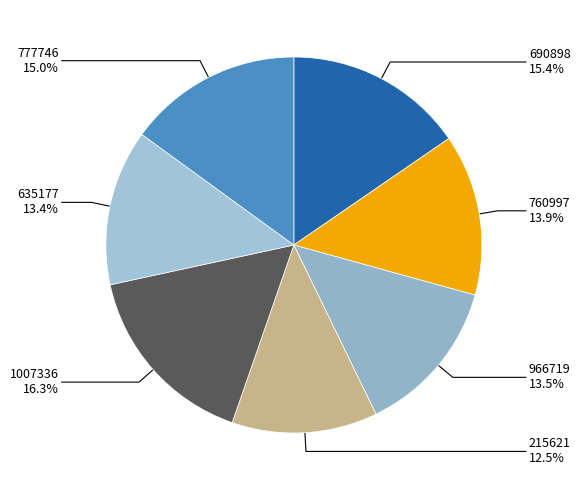

Count the number of slices in the pie.

7